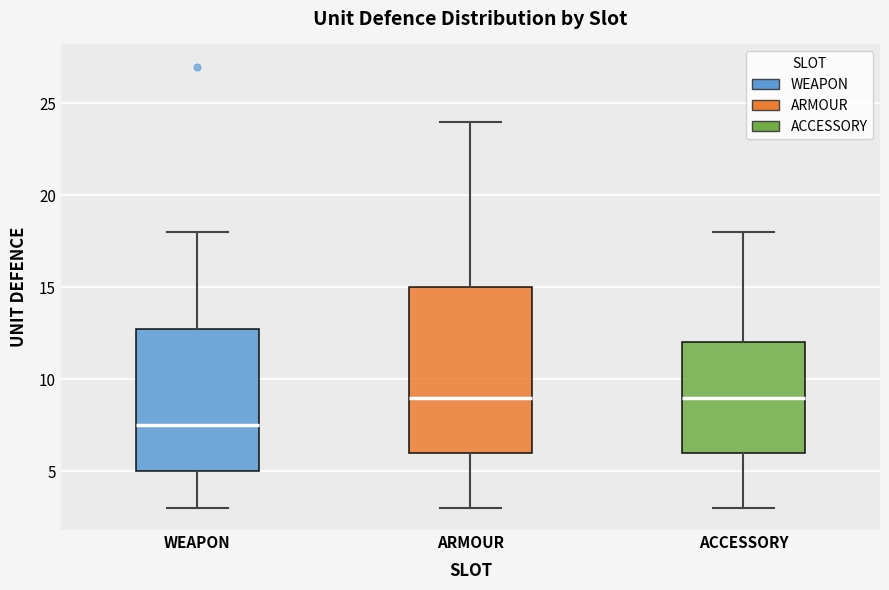

Reading left to right, read every box against the y-axis: the position of its median line, the range the box covers, and the ends of its whiskers. The values are not printed on the chart, so give them approximately, as read against the axis.

WEAPON: median 7.5, box 5.0 to 13.0, whiskers 3.0 to 18.0
ARMOUR: median 9.0, box 6.0 to 15.0, whiskers 3.0 to 24.0
ACCESSORY: median 9.0, box 6.0 to 12.0, whiskers 3.0 to 18.0